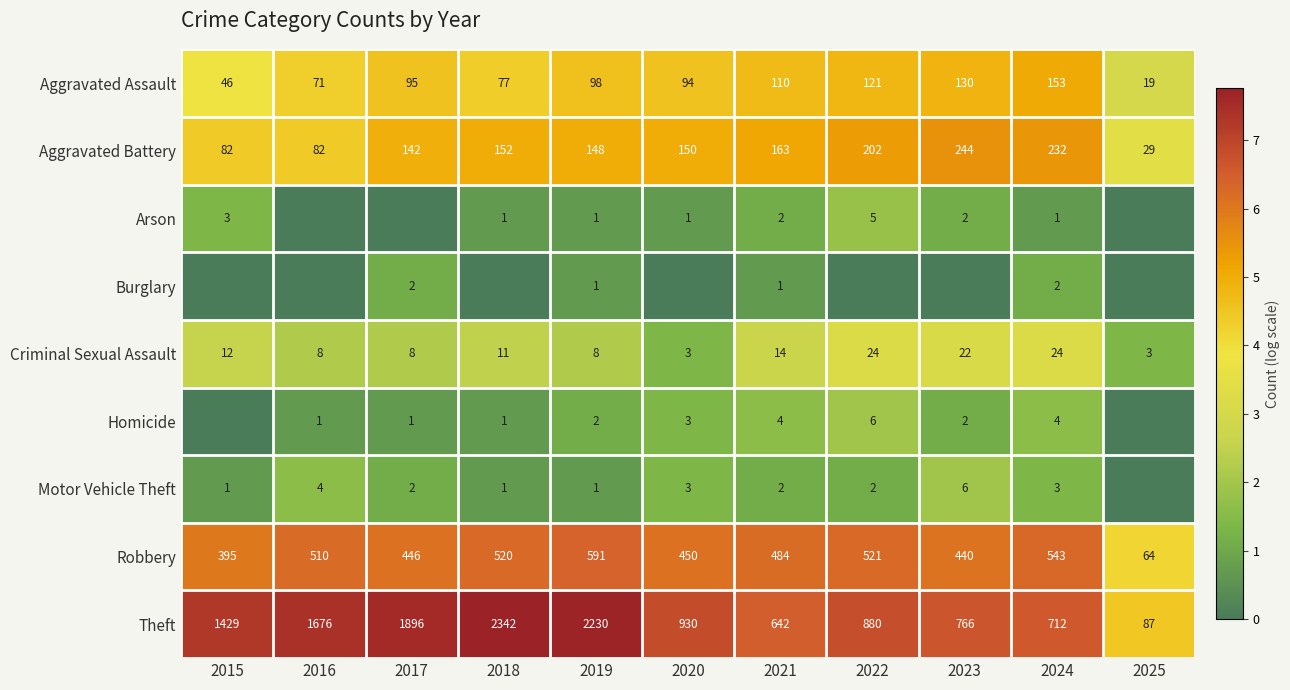

The value of Aggravated Assault at 2021 is 68. True or false?

False